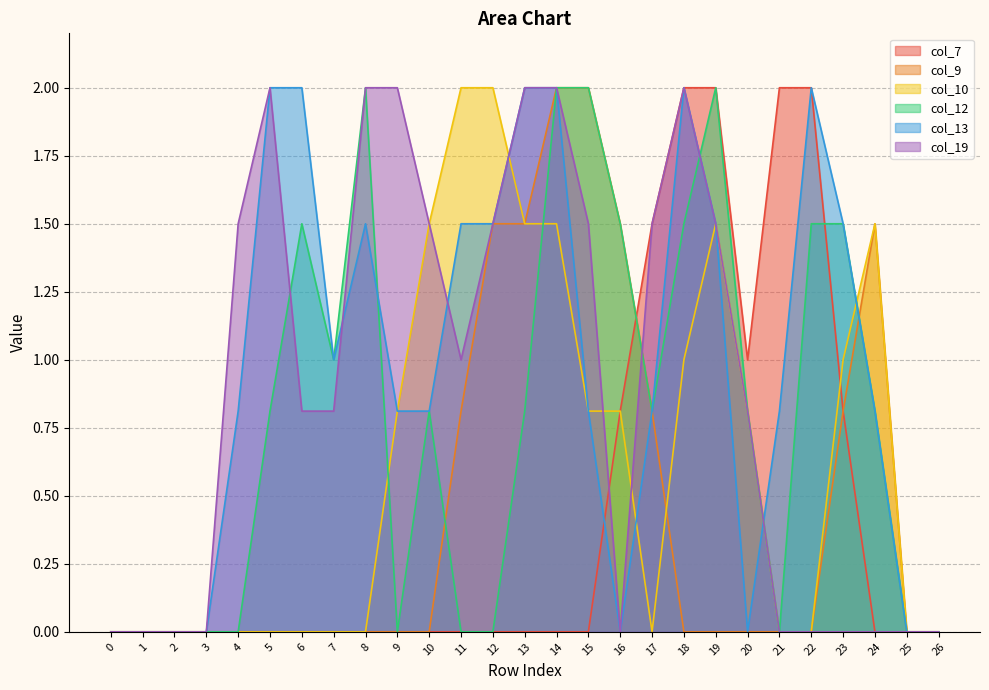

How many data points in col_13 are above 0?

19